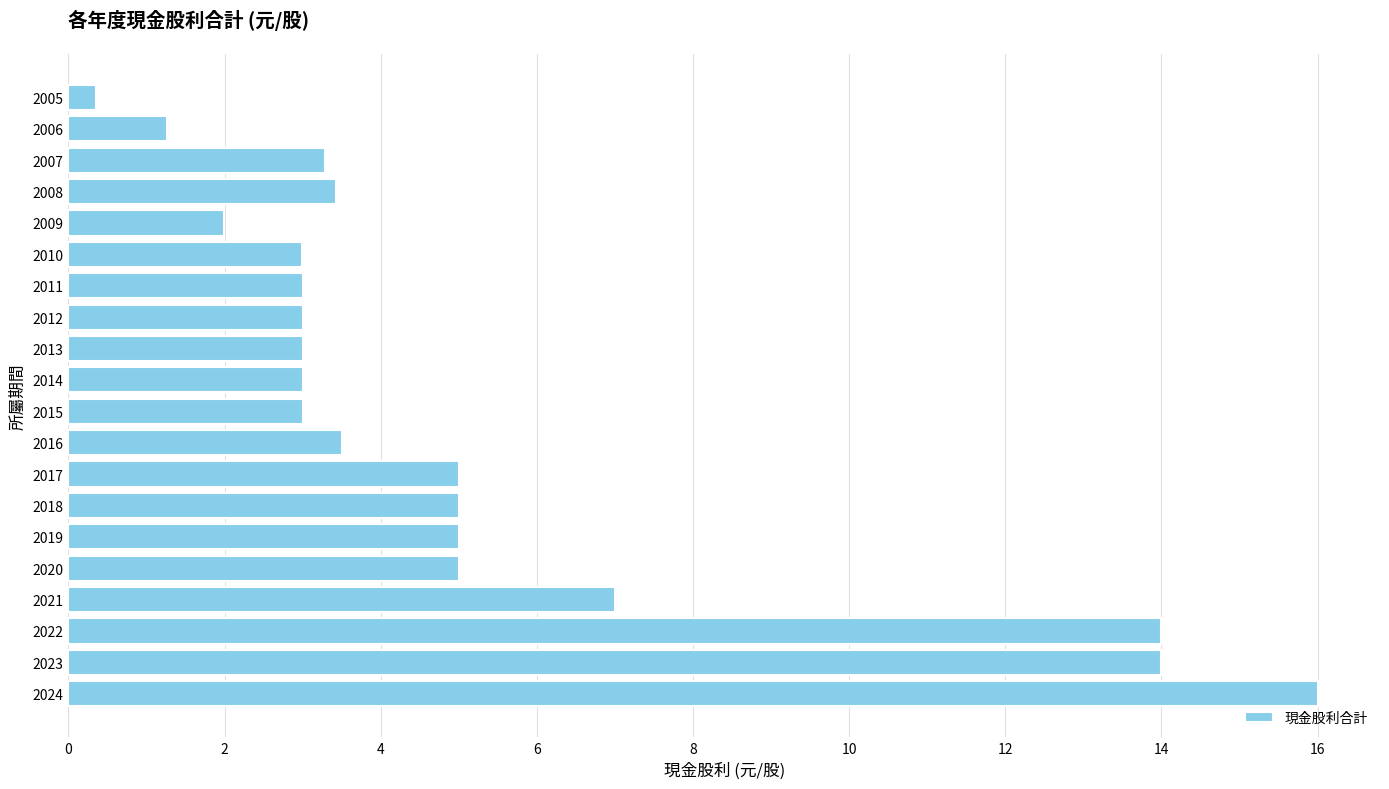

Where is the data nearest to the value 8?

2021